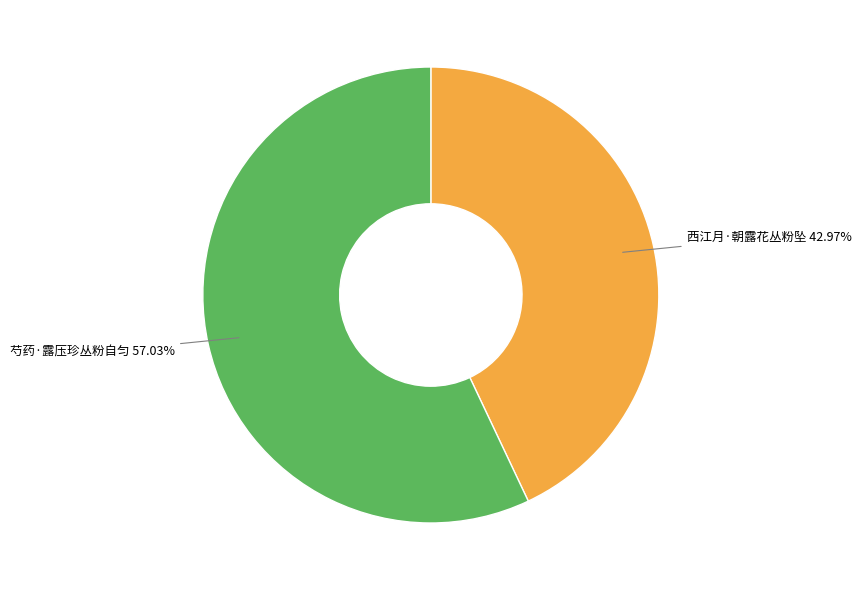

Is there any slice that represents more than half of the pie?

Yes